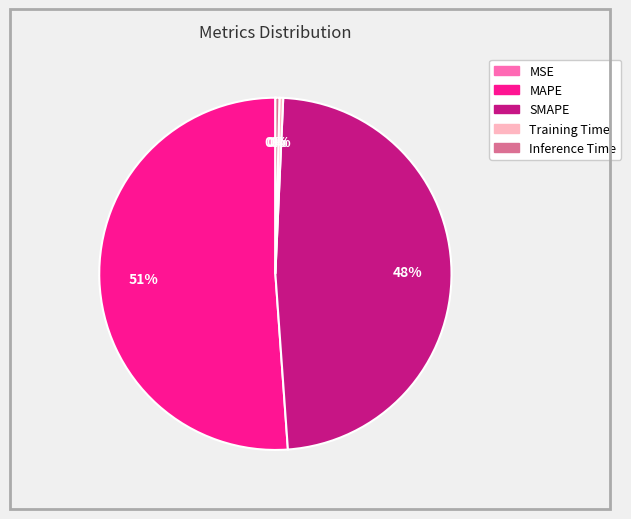

Between MAPE and SMAPE, which is larger?

MAPE